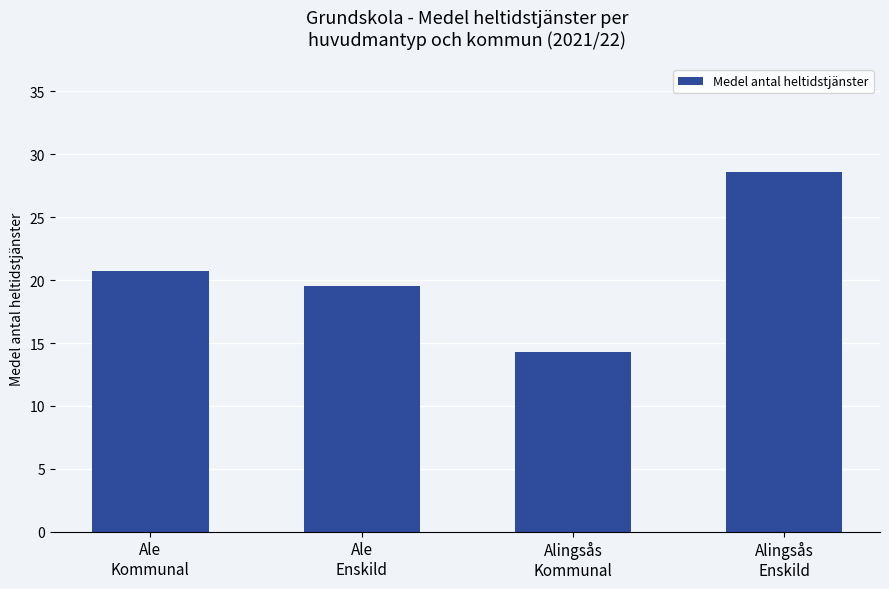

Rank the categories by value from highest to lowest.

Alingsås
Enskild, Ale
Kommunal, Ale
Enskild, Alingsås
Kommunal